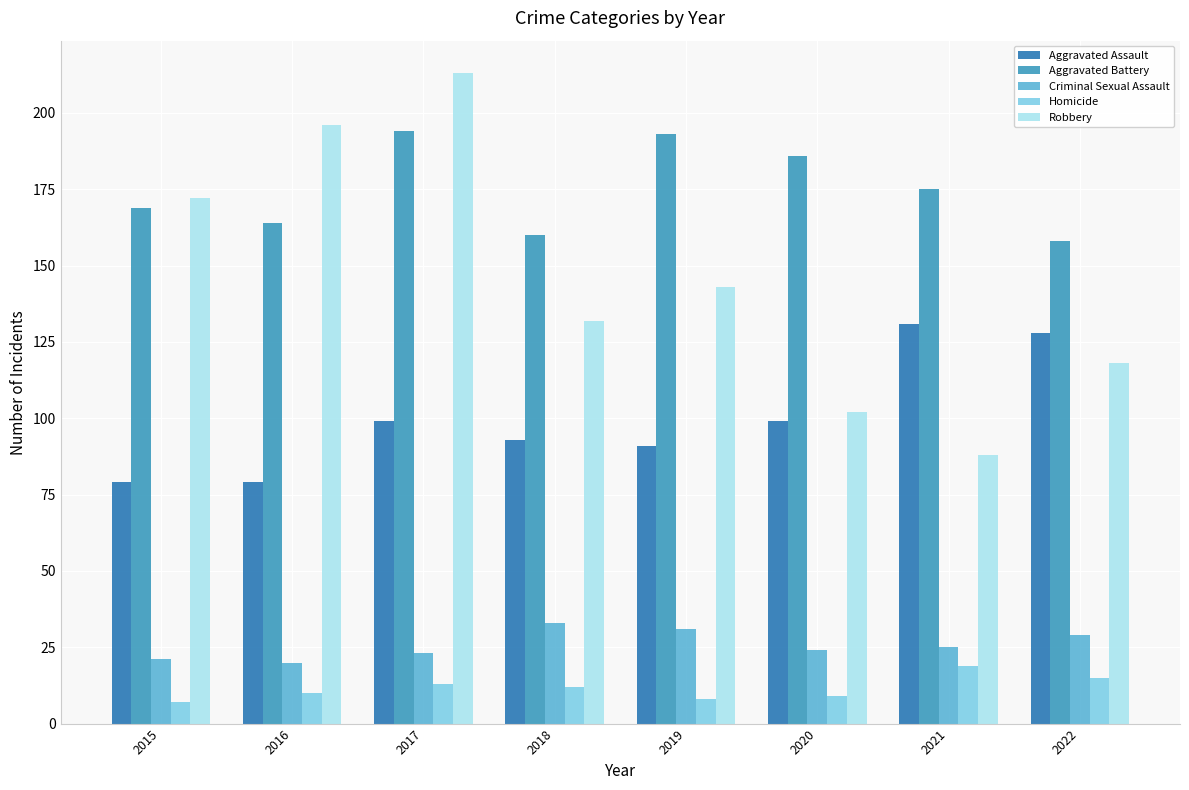

Are the bars horizontal?

No